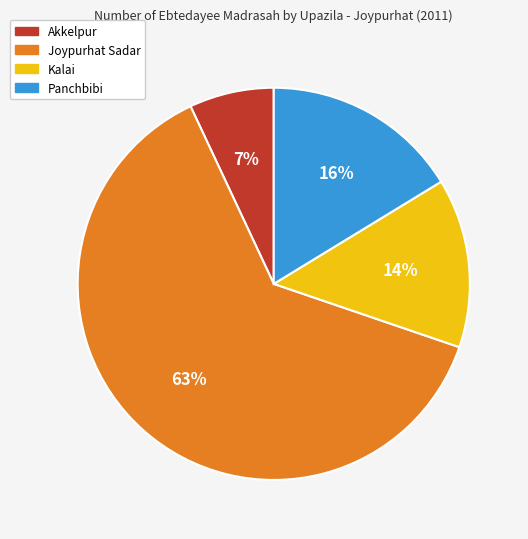

Approximately how many times larger is the value at Panchbibi compared to Joypurhat Sadar?

0.3